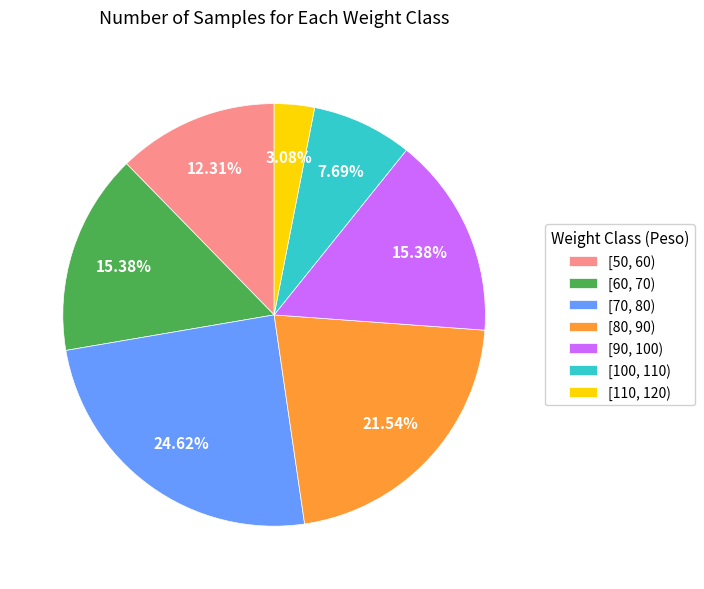

What is the largest slice in the pie chart?

[70, 80)